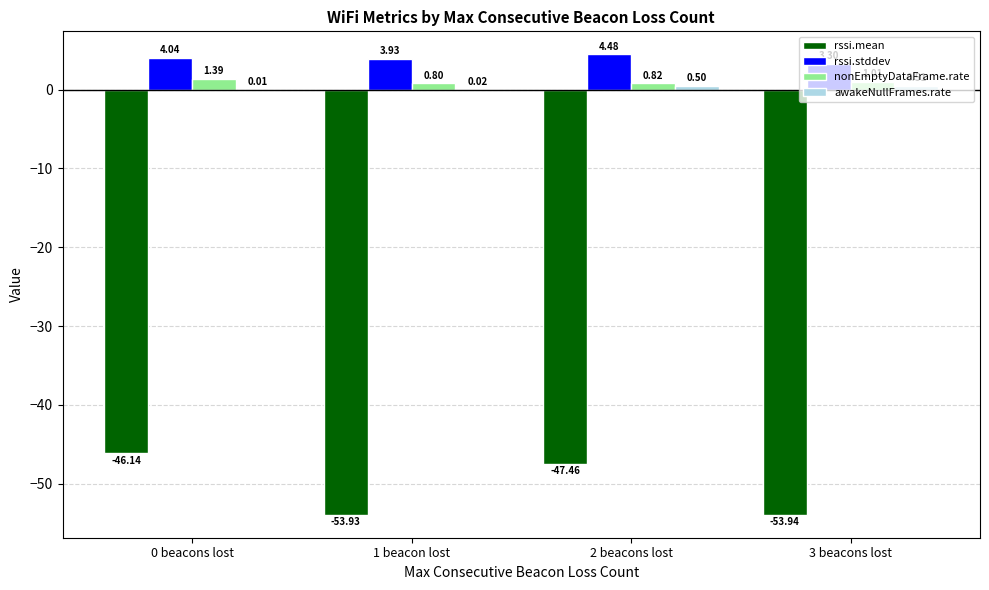

Are the bars grouped side by side (vs. stacked)?

Yes